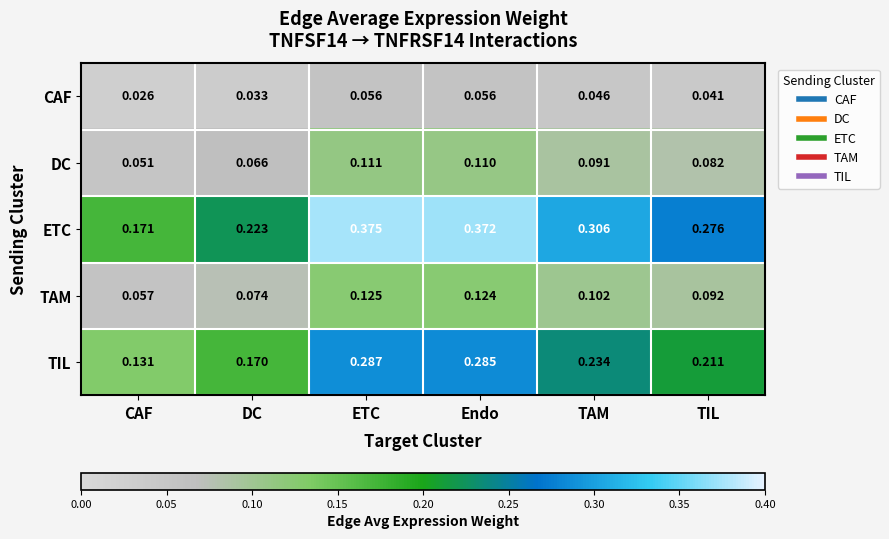

At how many categories does at least one series exceed 0?

6